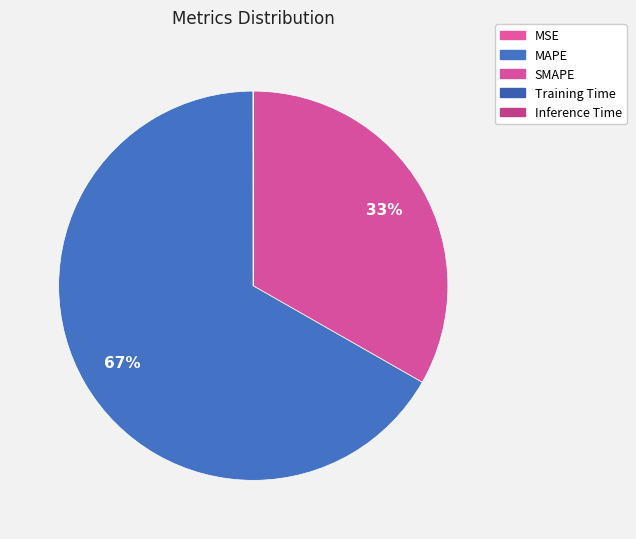

What percentage do SMAPE and Inference Time together represent?

33.3%